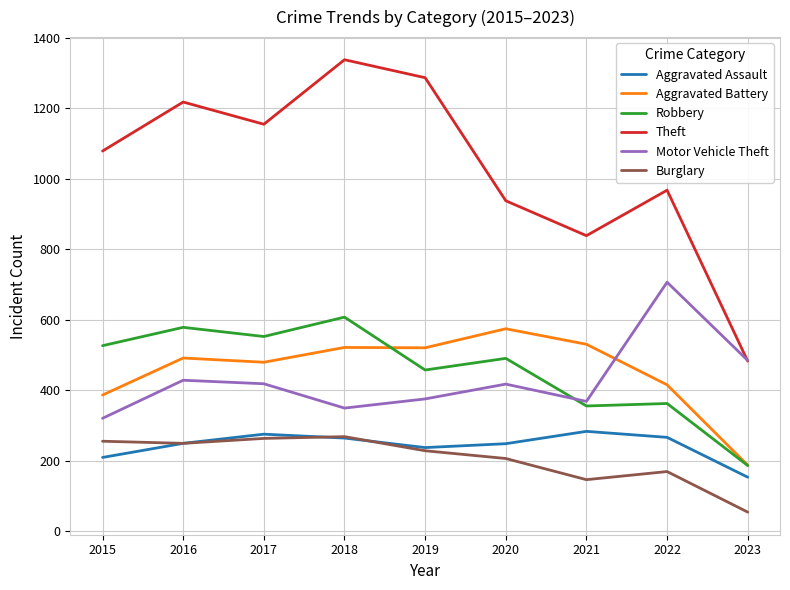

The Aggravated Assault series shows 109 at 2022. True or false?

False